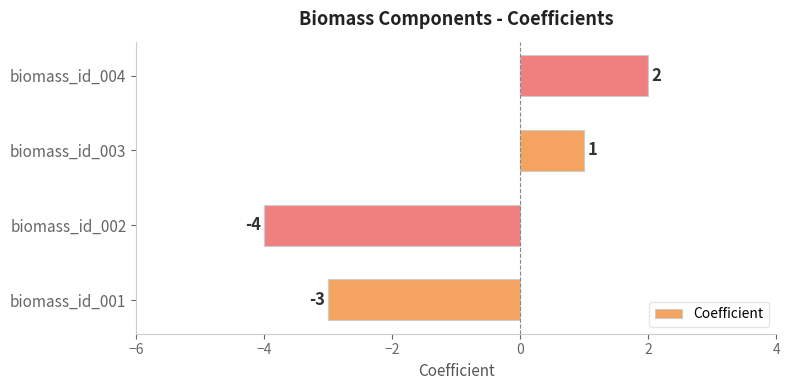

Are the bars grouped side by side (vs. stacked)?

No